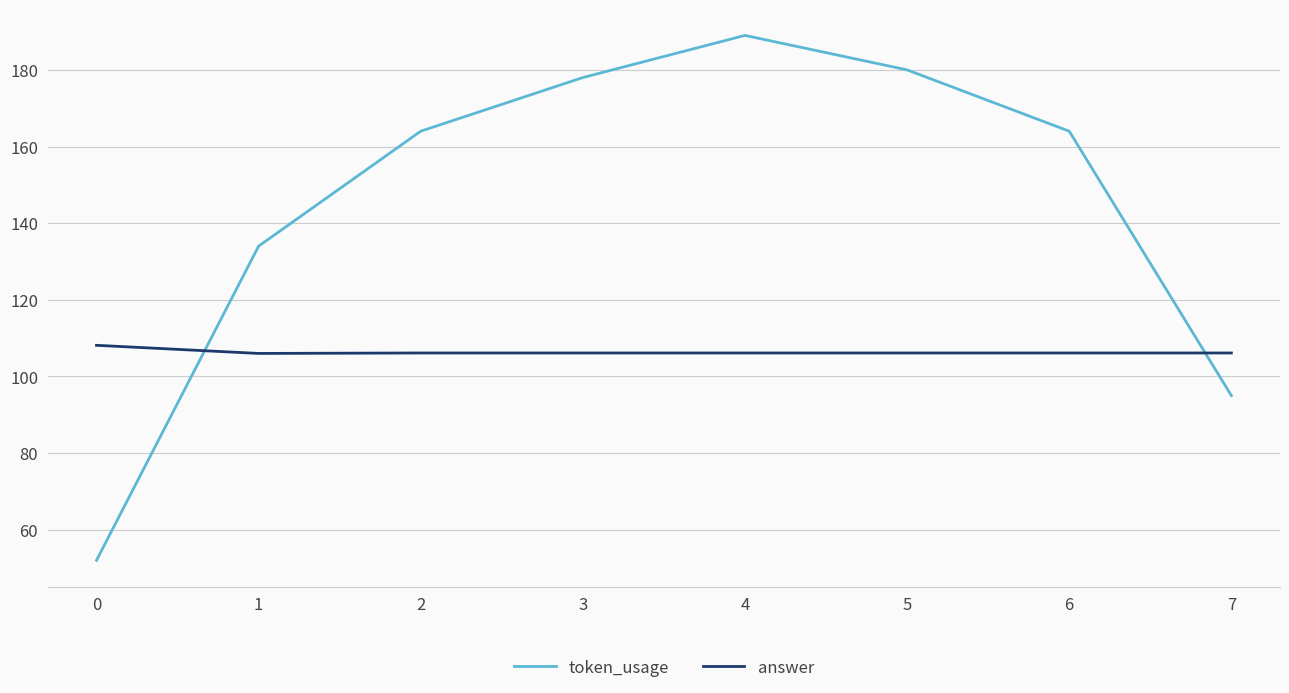

What is the smallest value displayed?

52.0